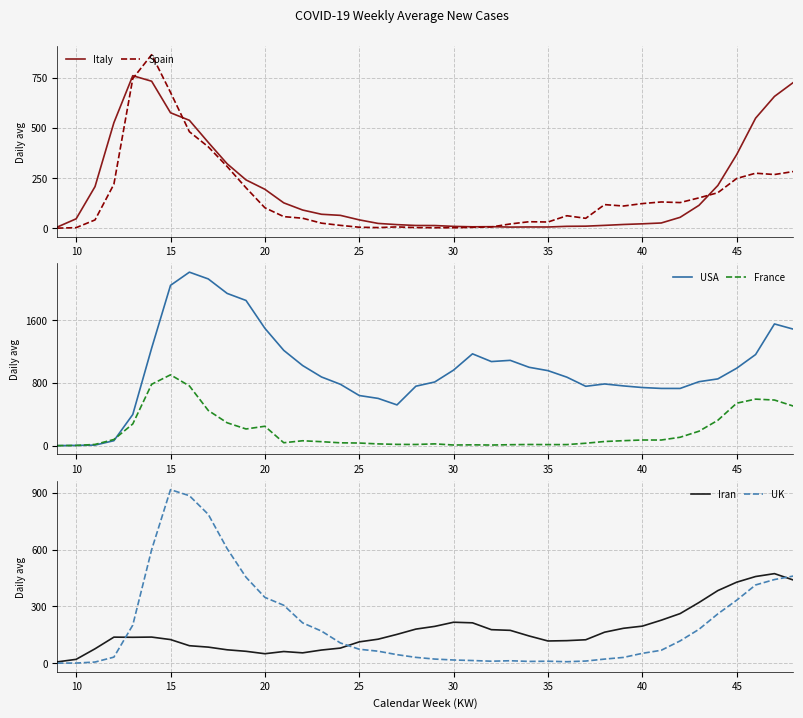

What is the maximum value for Spain?

864.3